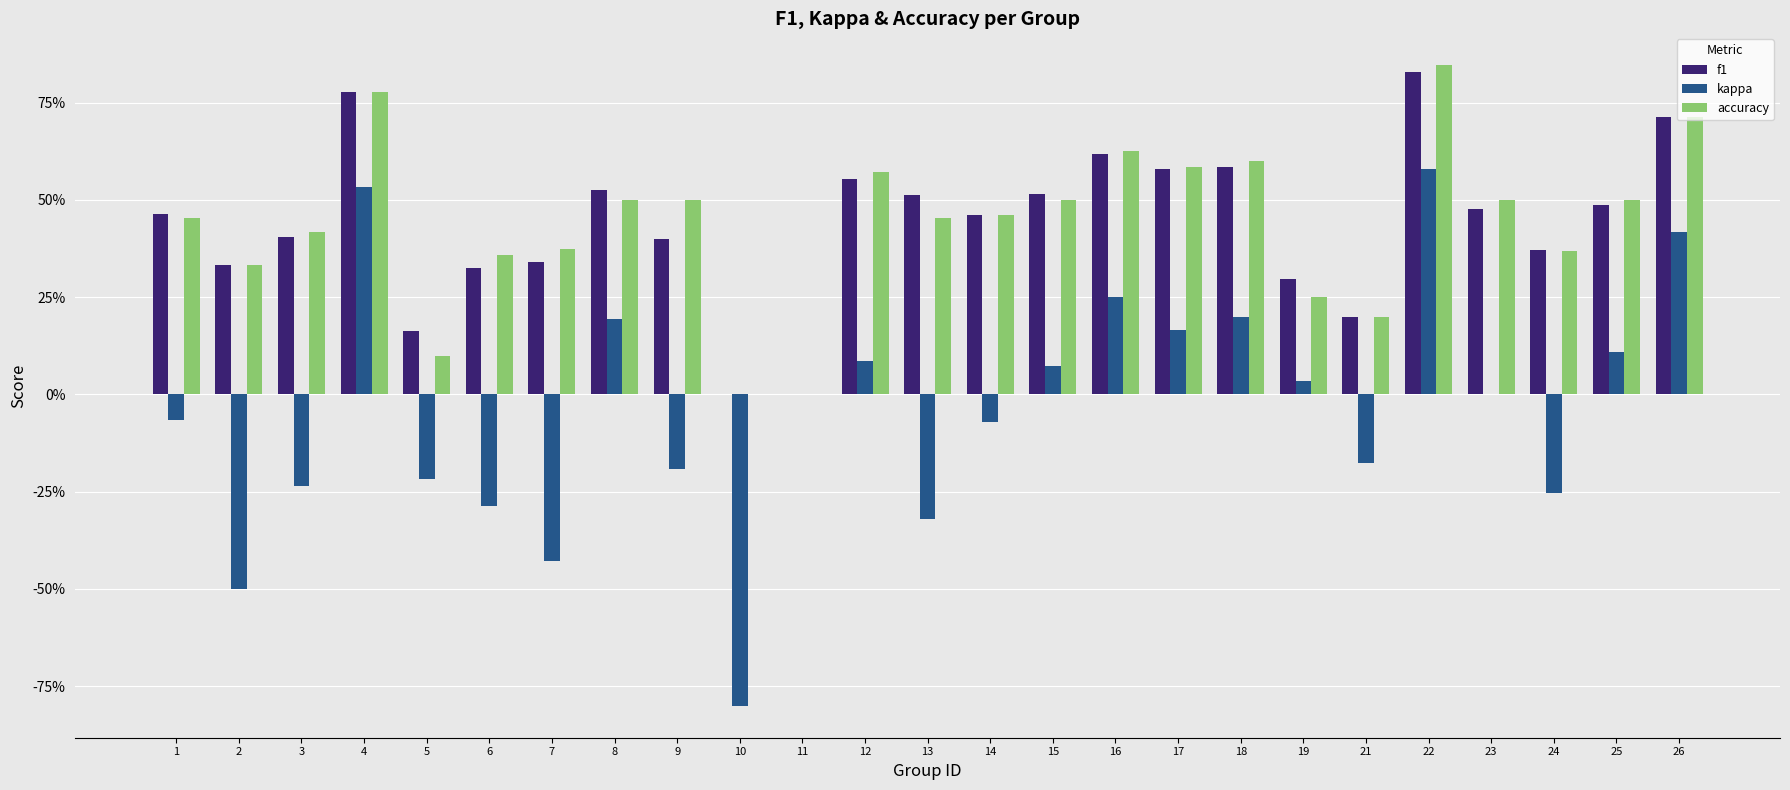

What is the total value across all series at 24?

0.5